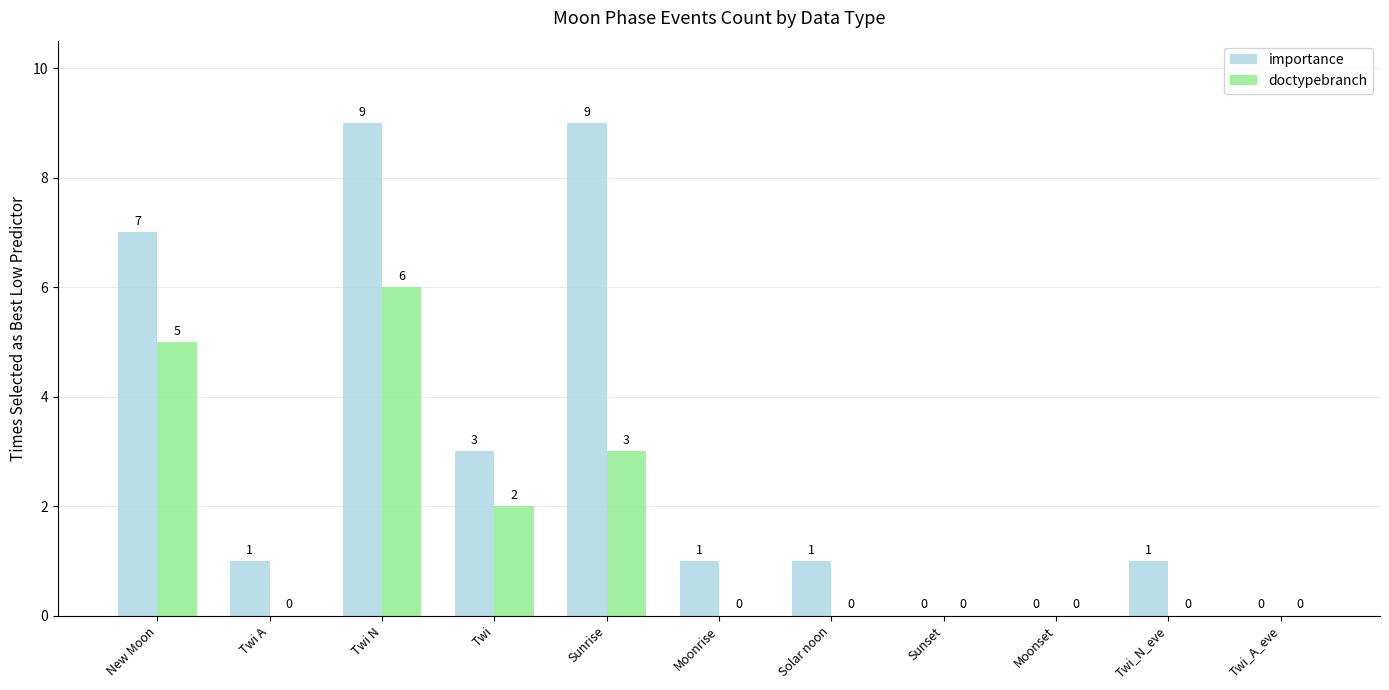

Which series has the largest total across all categories?

importance